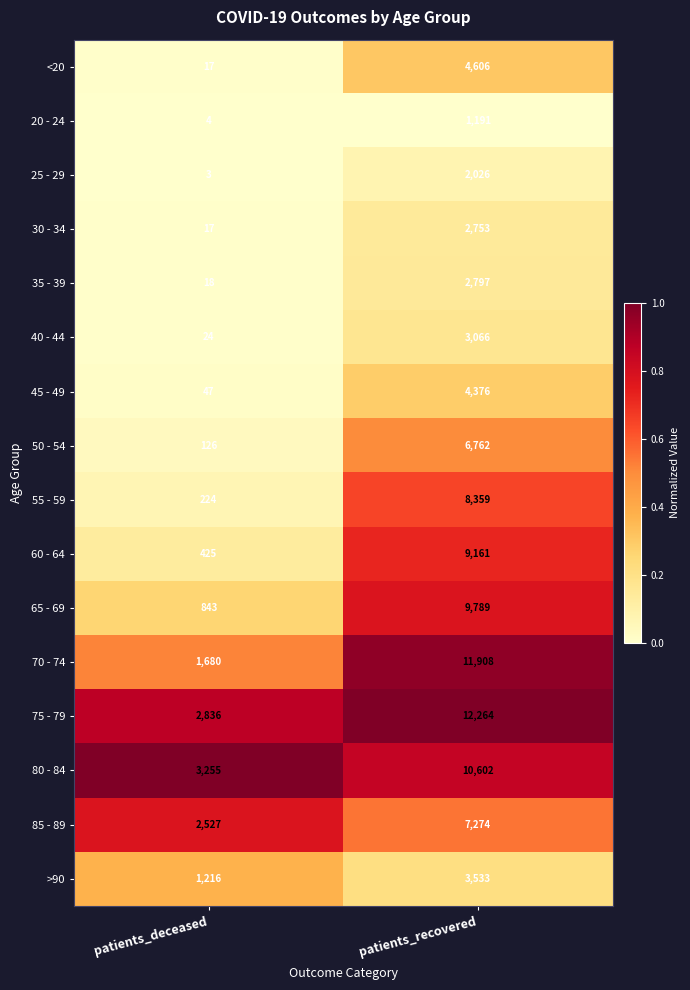

What is the difference between the maximum and minimum values in the 25 - 29 series?

2023